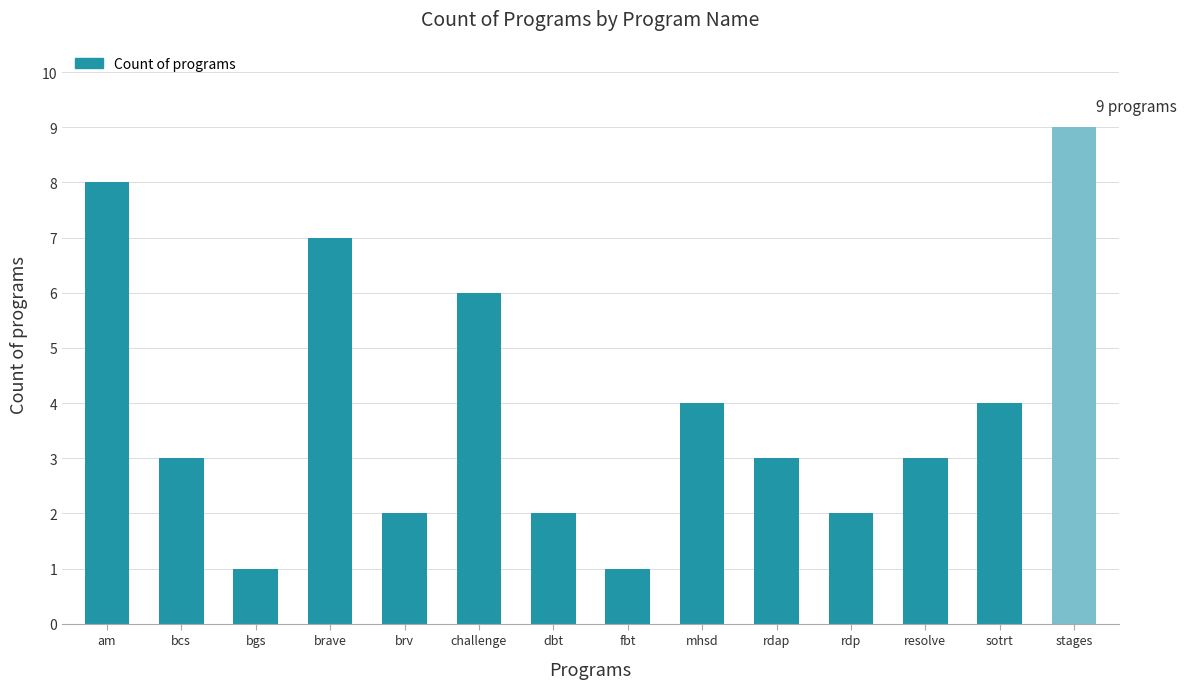

The chart shows a value of 2 at rdp. True or false?

True